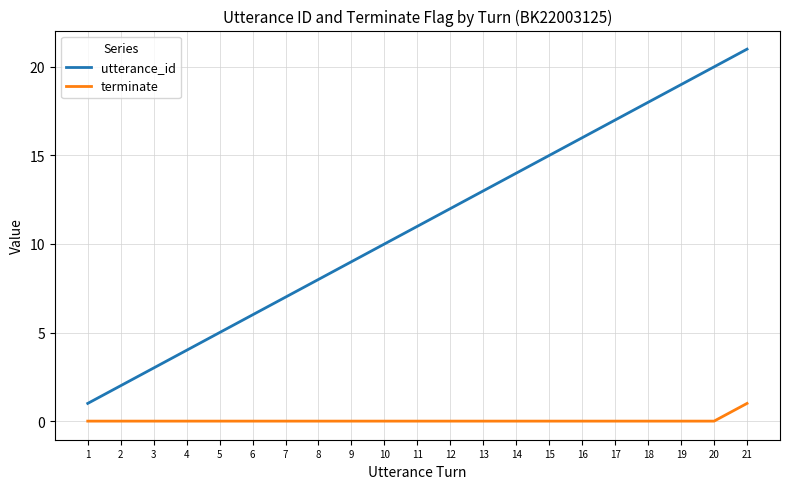

At which label does utterance_id reach its peak?

21